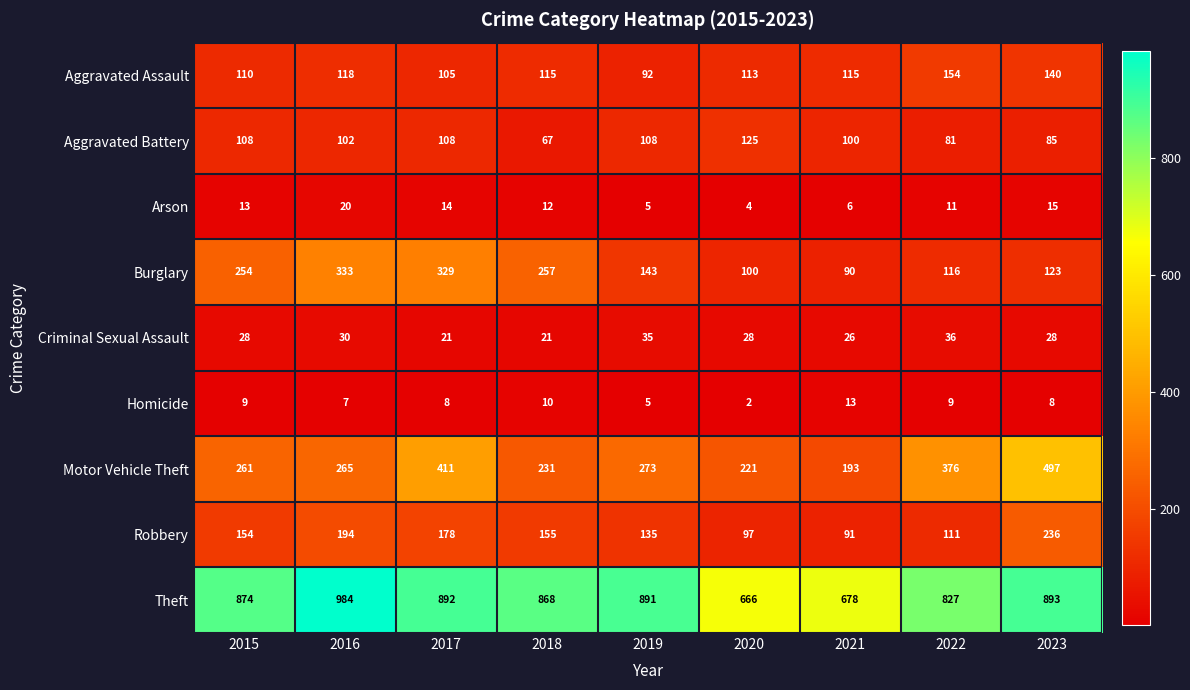

Which series has the largest total across all categories?

Theft